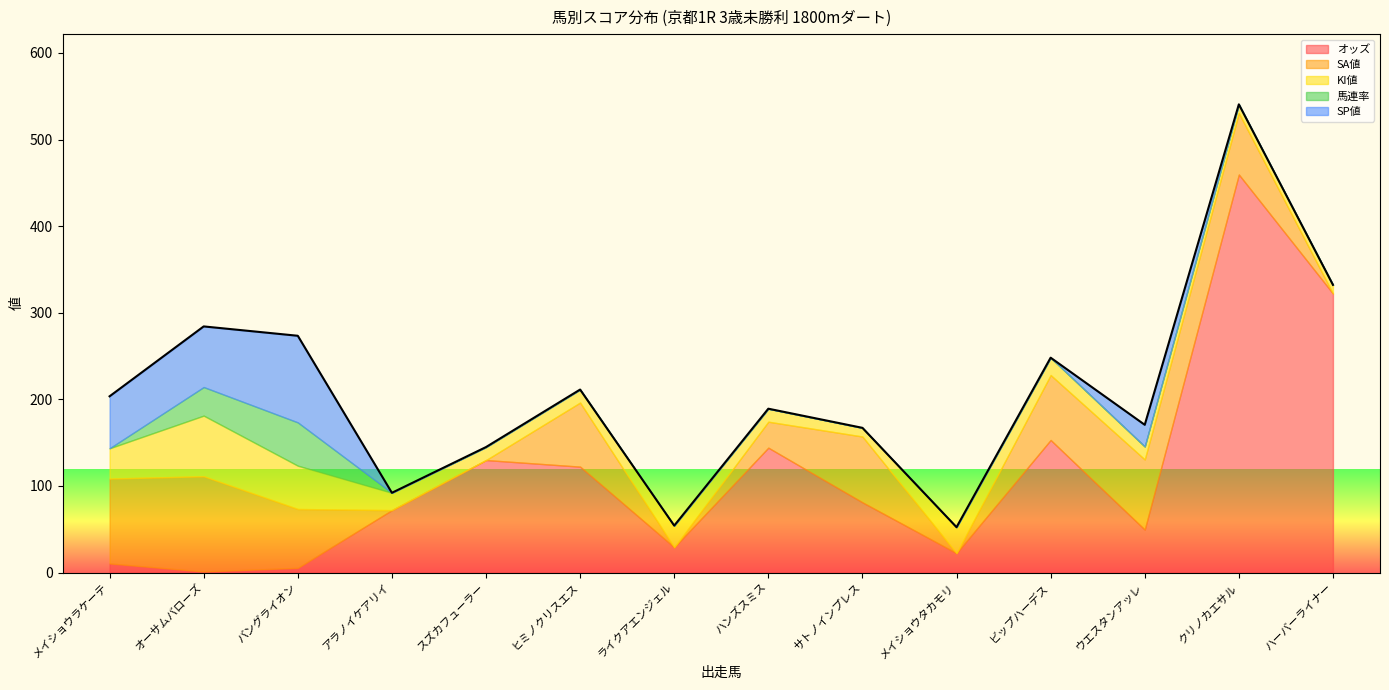

List the series in order of their peak value, lowest first.

馬連率, KI値, SP値, SA値, オッズ